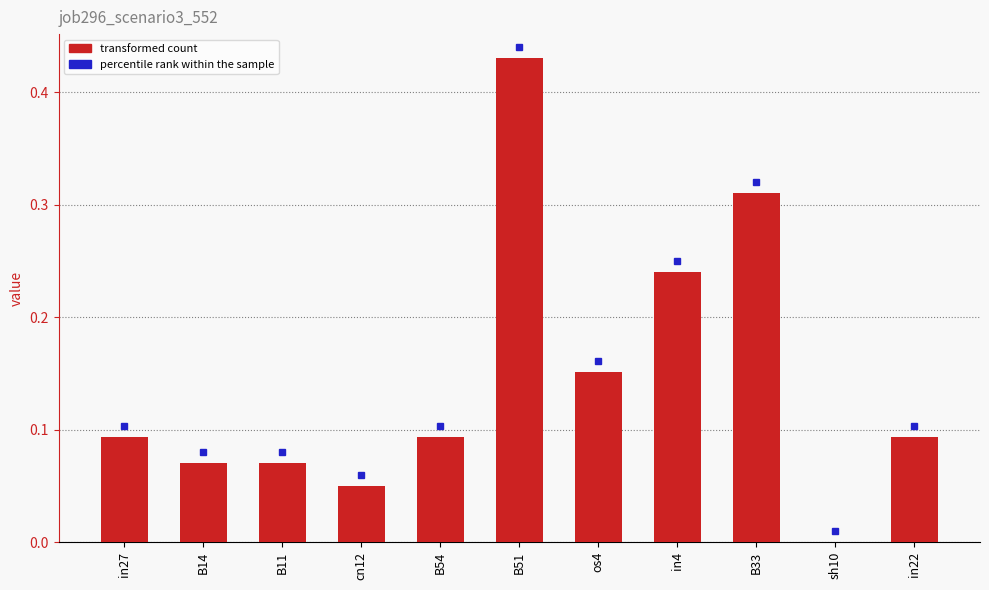

Is it true that the value at B51 is 0.7?

False